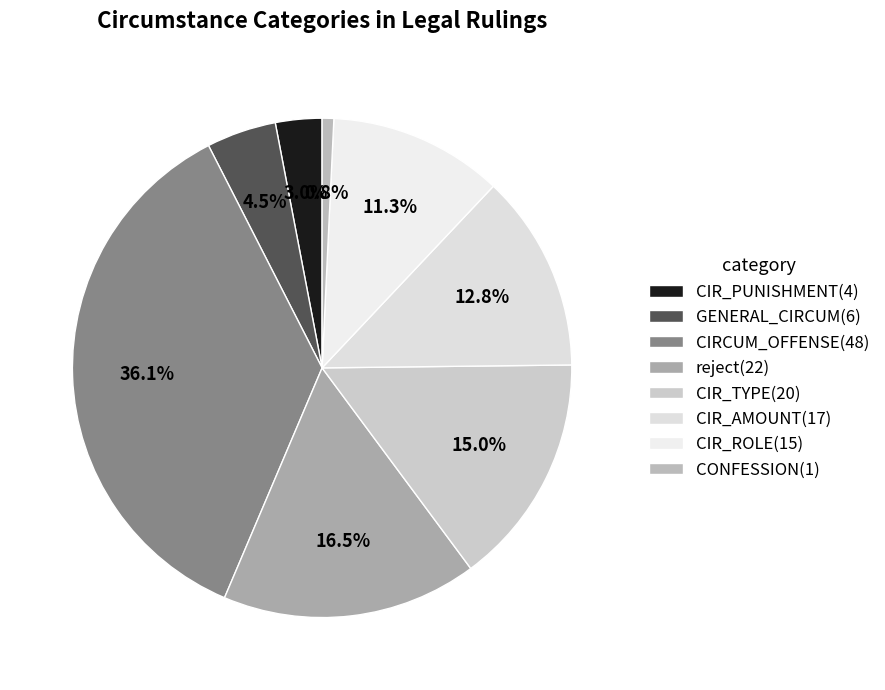

Count the number of slices in the pie.

8